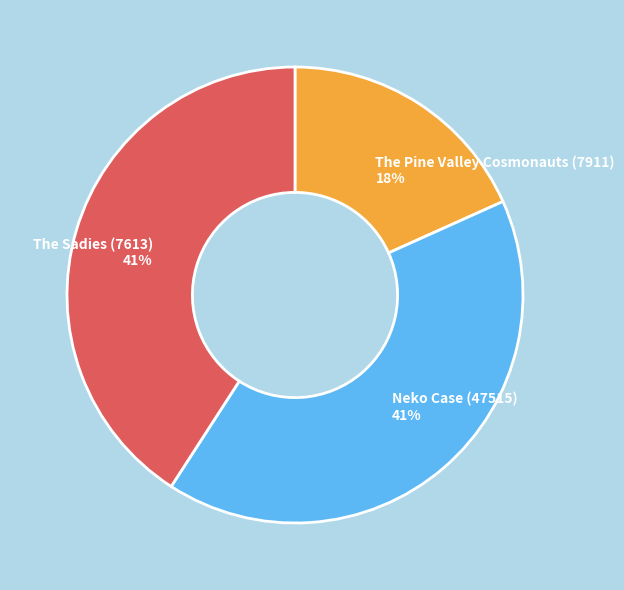

What is the ratio of the value at The Pine Valley Cosmonauts (7911) to the value at Neko Case (47515)?

0.4